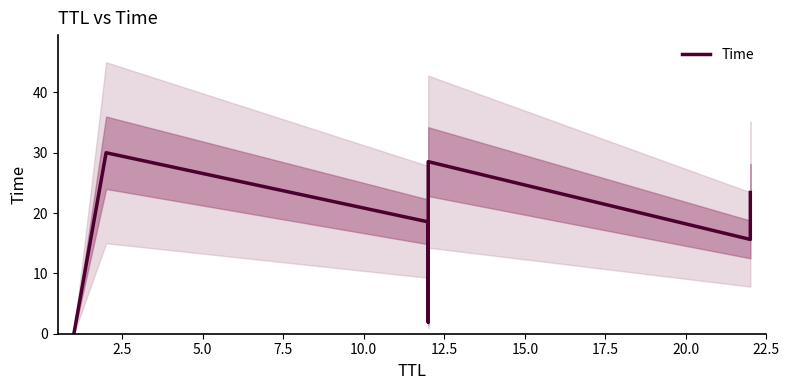

Count the number of data series in this chart.

1